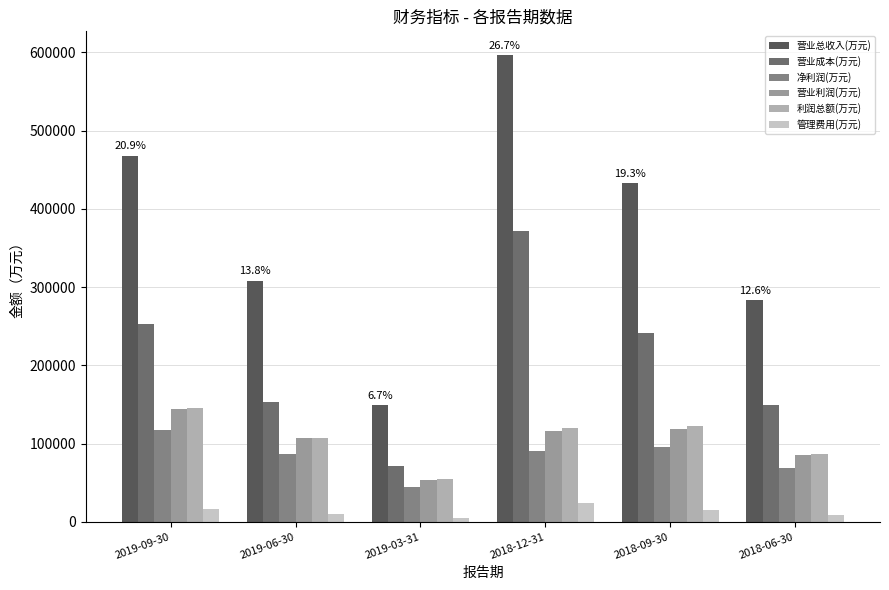

What is the difference between the 管理费用(万元) values at 2019-03-31 and 2018-06-30?

3691